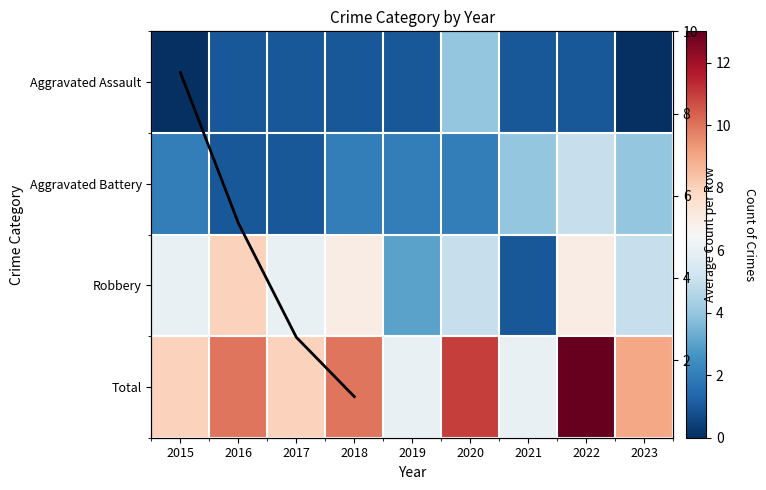

Count the number of data series in this chart.

4